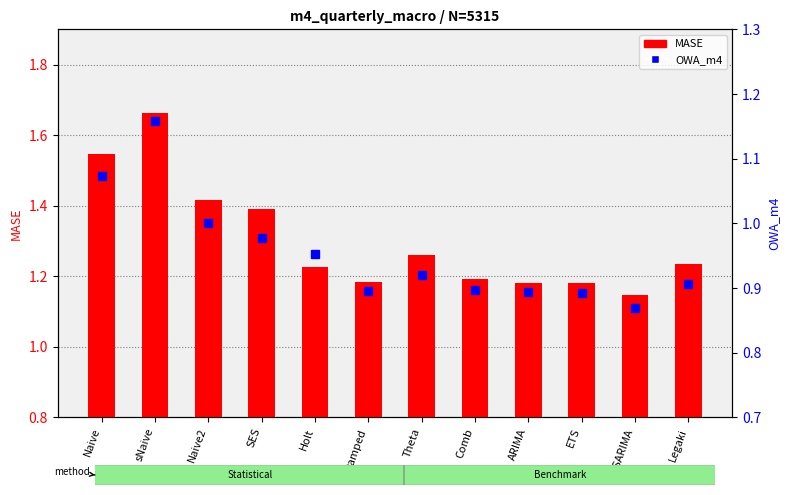

What is the label of the 10th bar from the right?

Naive2